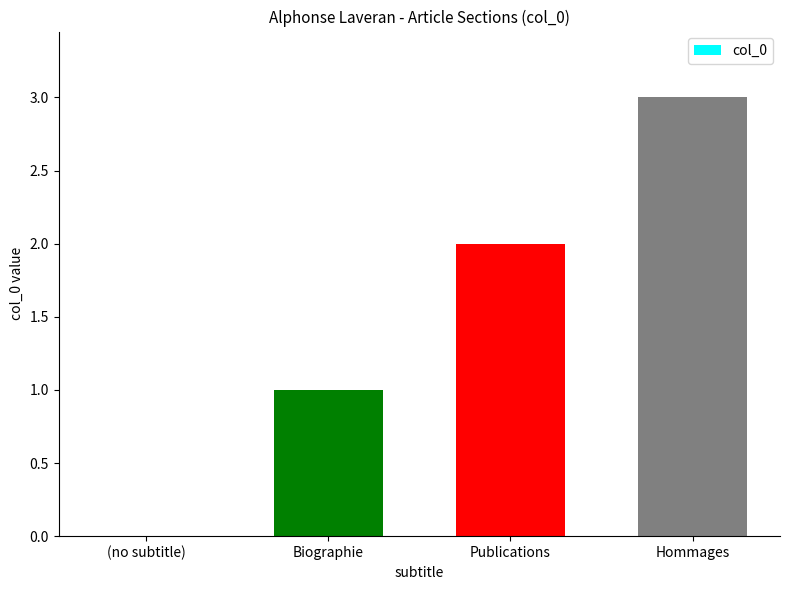

Read the value at Hommages.

3